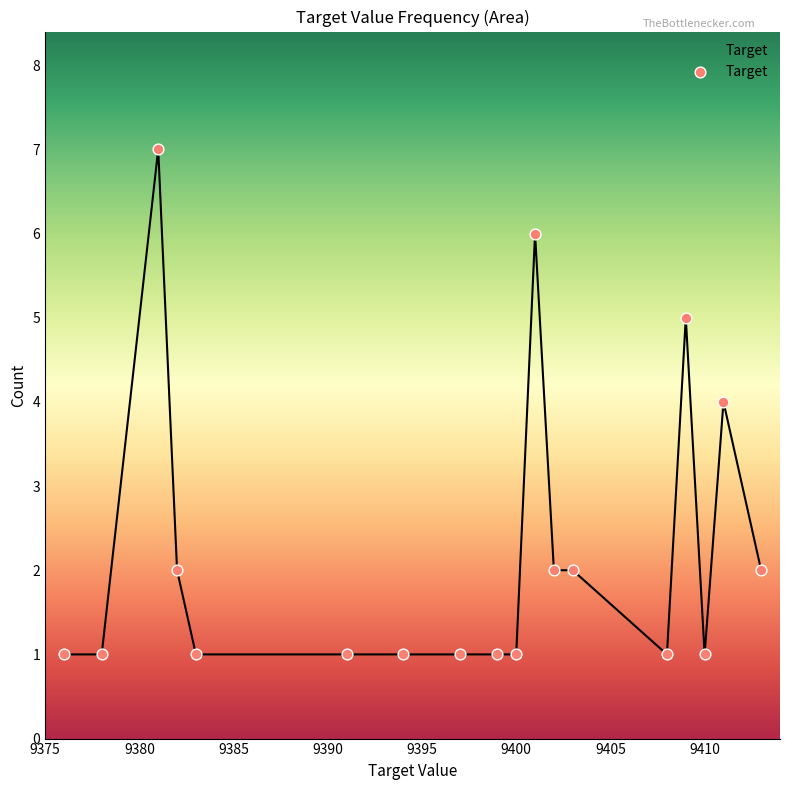

What is the maximum value shown in the chart?

7